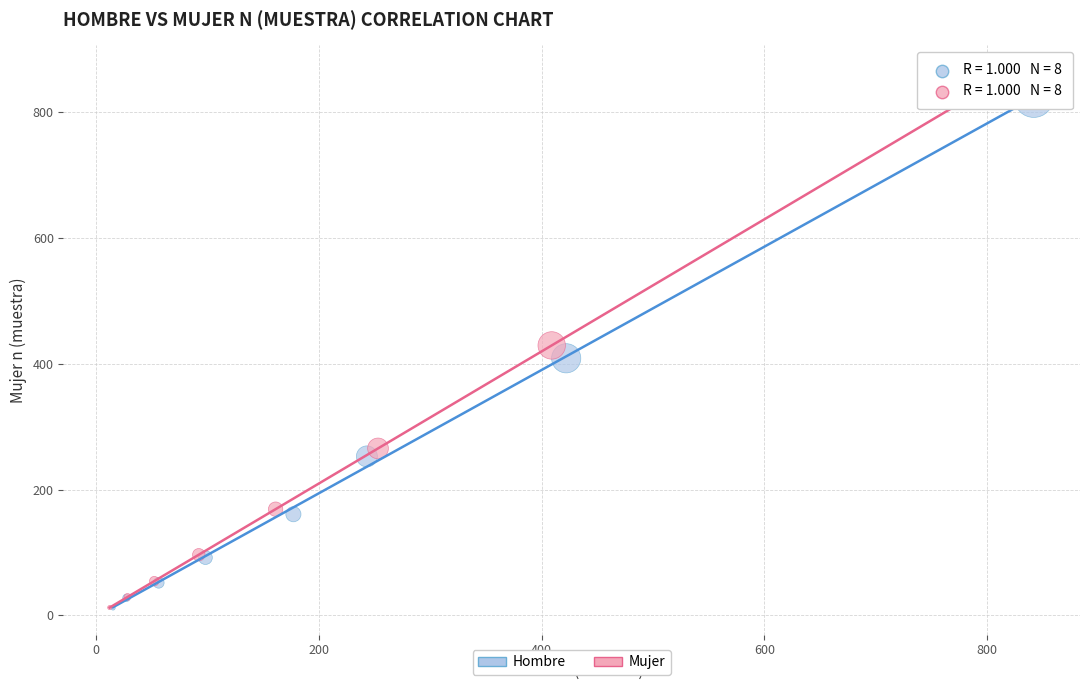

Which series has the widest spread of Y values?

Mujer